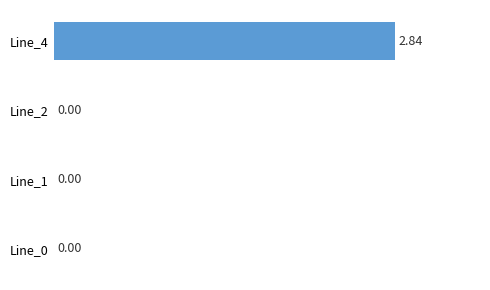

What is the change in value from Line_4 to Line_0?

-2.8